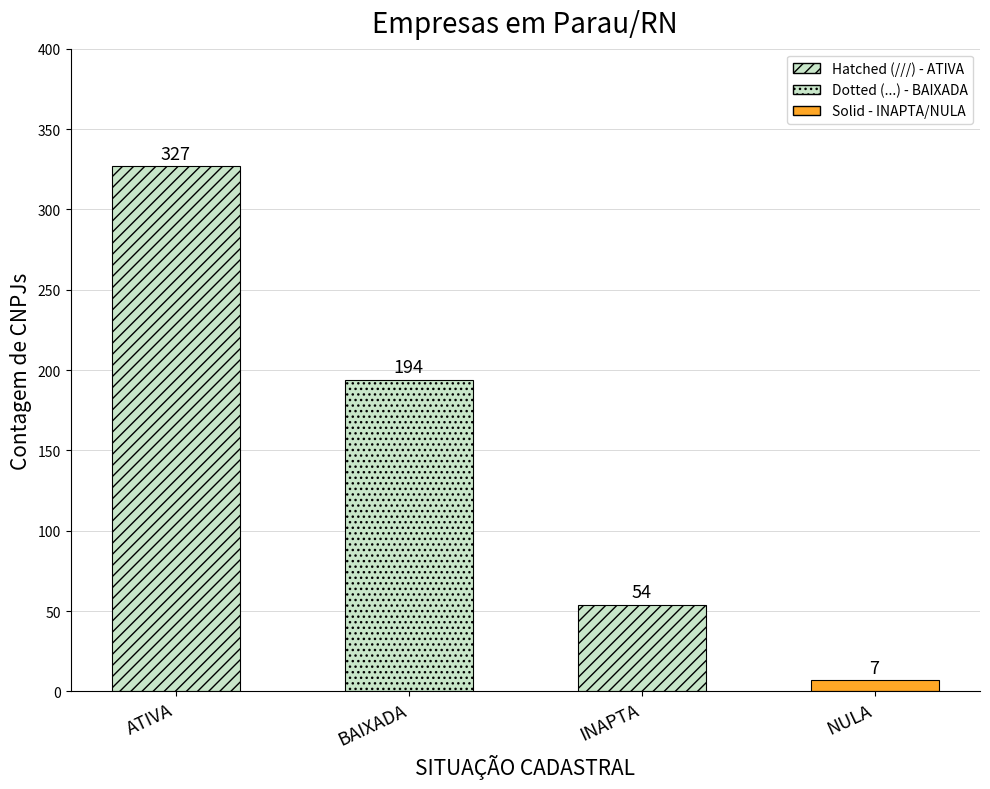

Rank the categories by value from lowest to highest.

NULA, INAPTA, BAIXADA, ATIVA